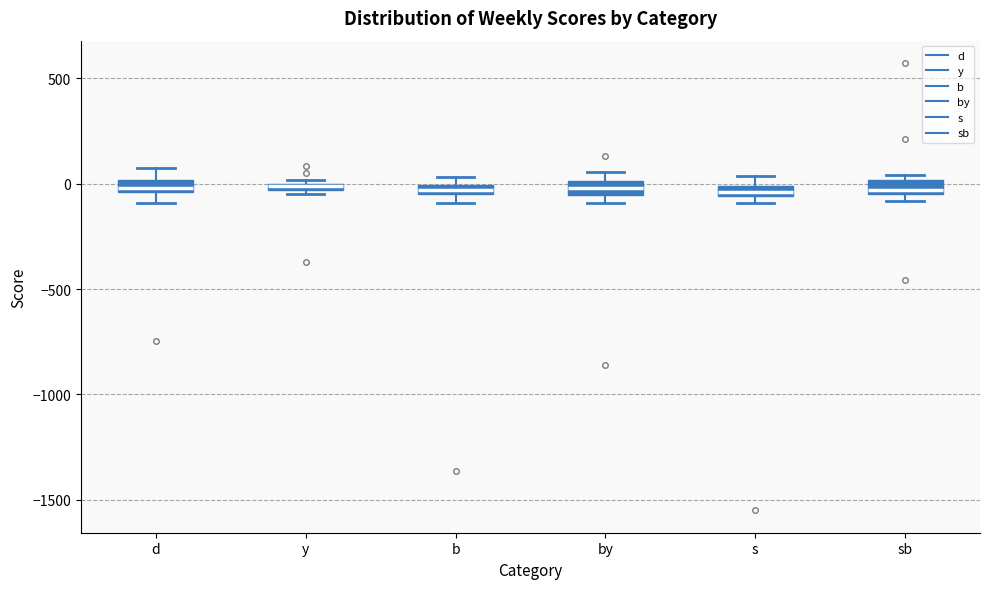

Where is the lower edge of the box for b on the y-axis? The values are not printed on the chart, so give them approximately, as read against the axis.

-50